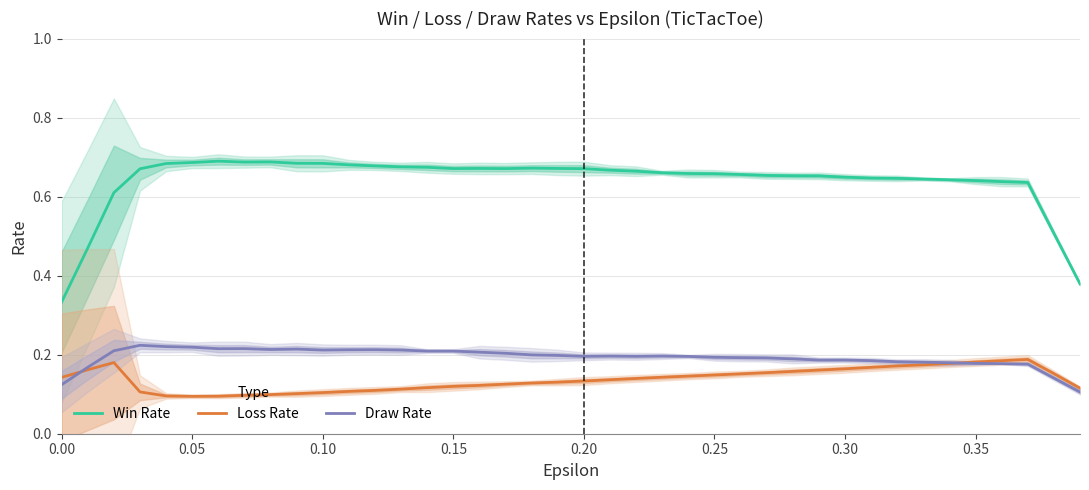

True or false: Win Rate and Draw Rate intersect in this chart.

False